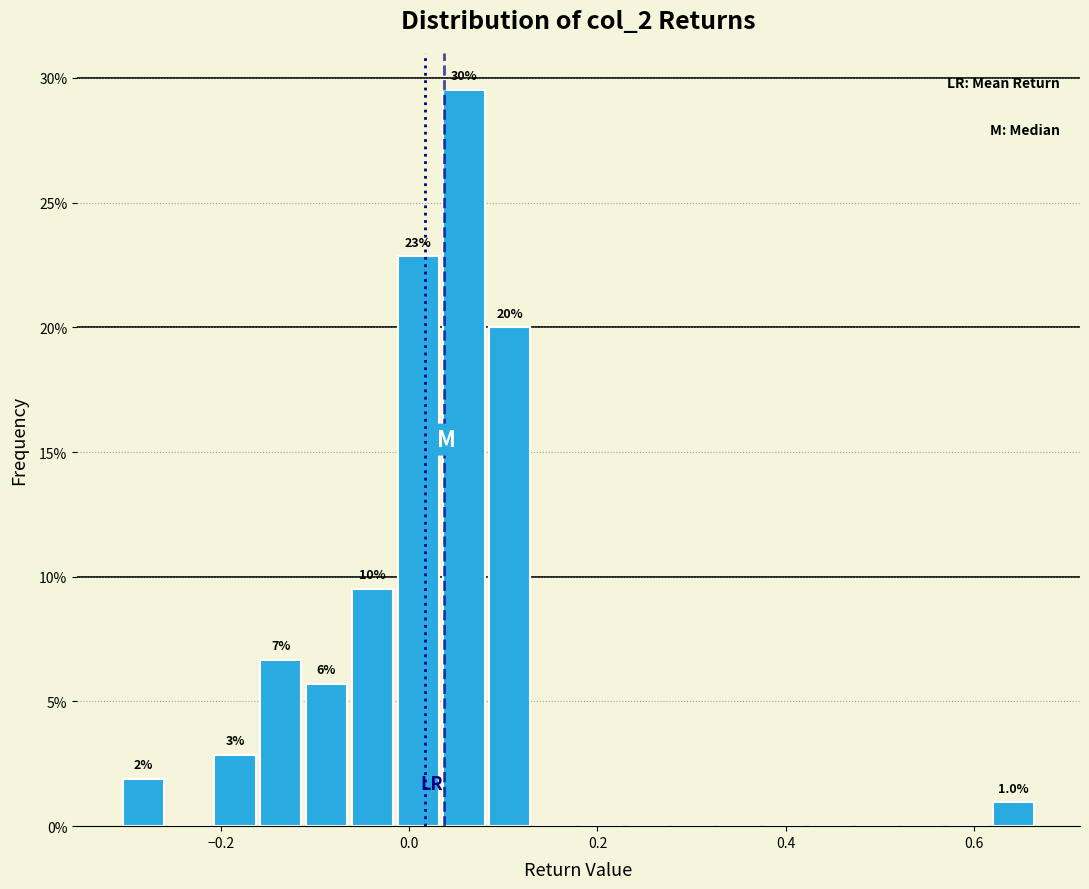

Around what value on the x-axis is the tallest bar? Give the approximate position of its centre, as read against the axis.

0.06